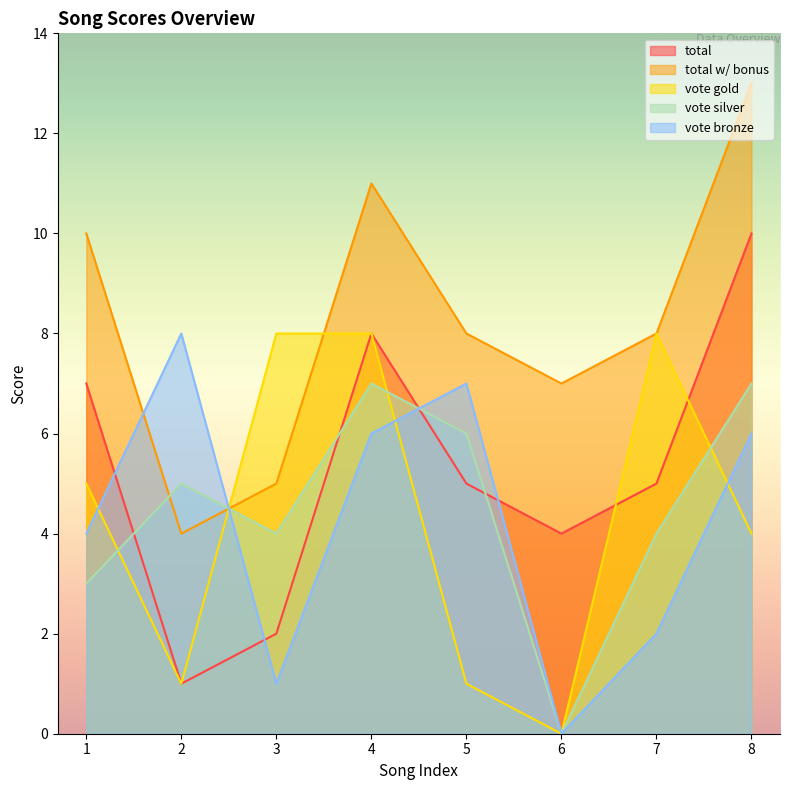

True or false: total has a value of 7 at 1.

True